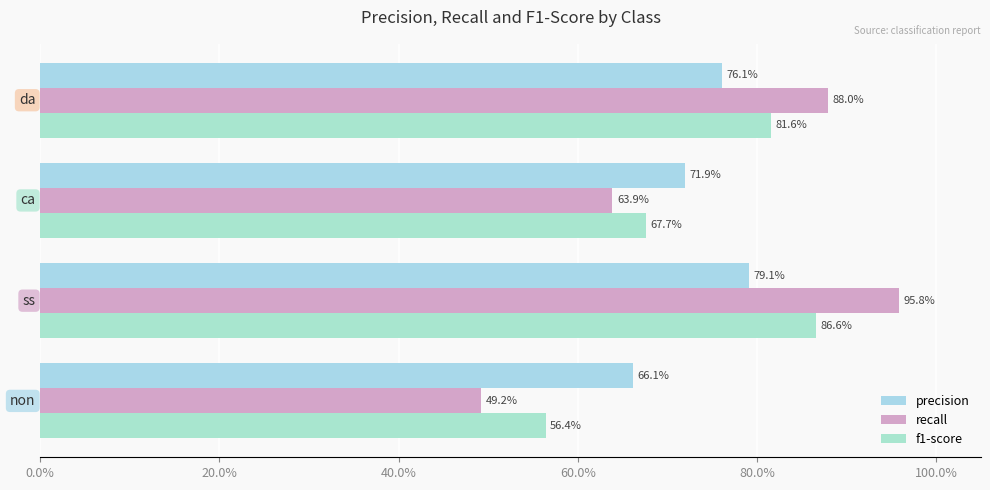

How many bars are there in each group?

3